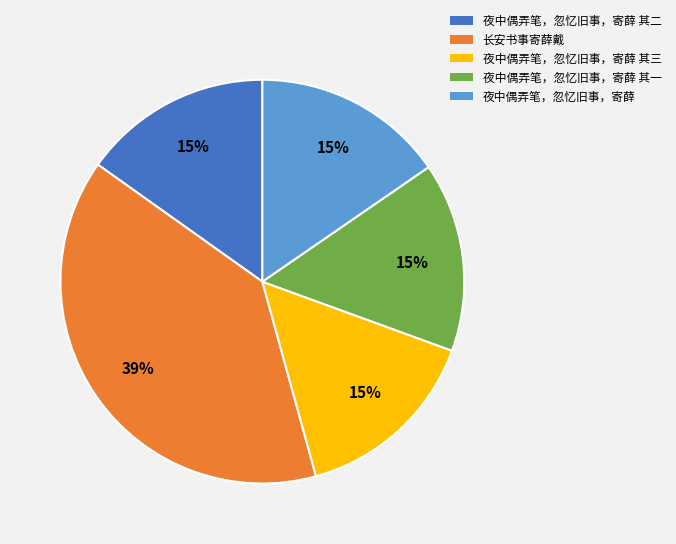

Does any single category account for the majority?

No